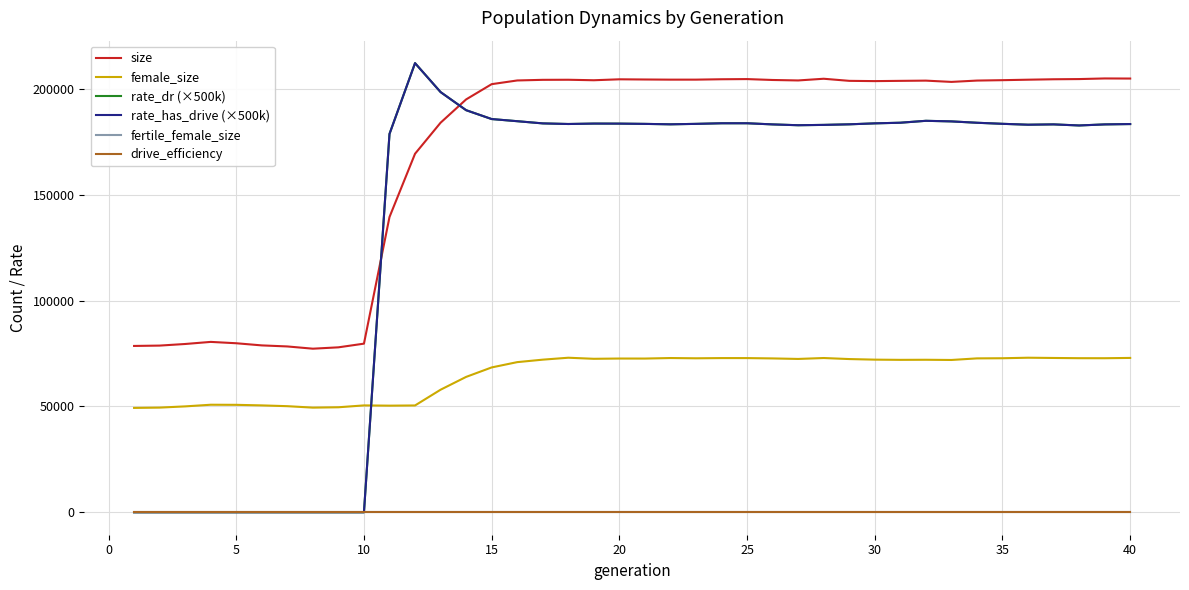

Does the chart have visible grid lines?

Yes